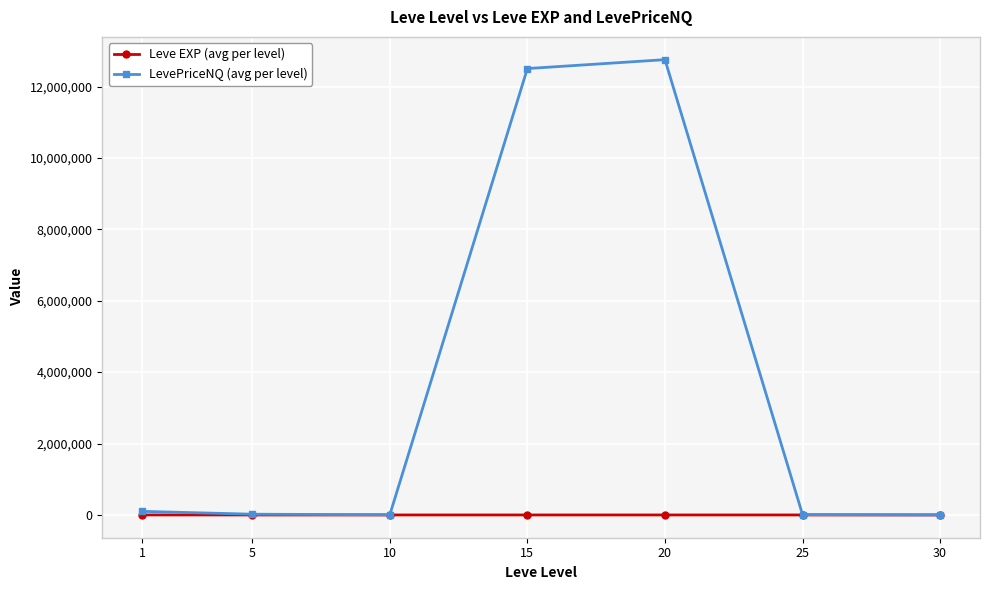

Which series has the largest range (max minus min)?

LevePriceNQ (avg per level)